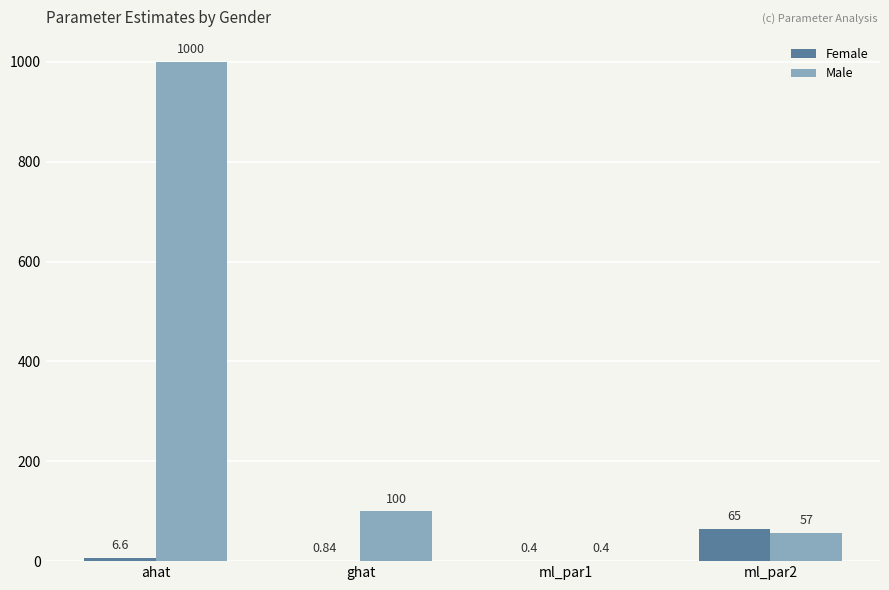

Which series has the largest range (max minus min)?

Male